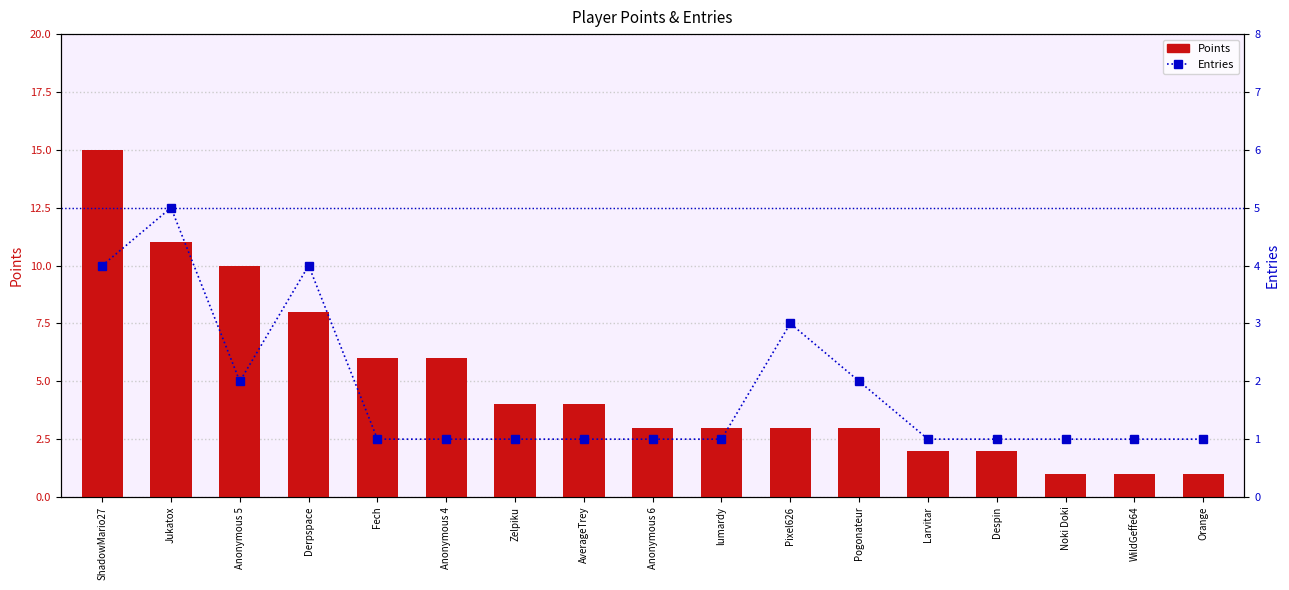

What is the spread (max minus min) of values at lumardy?

2